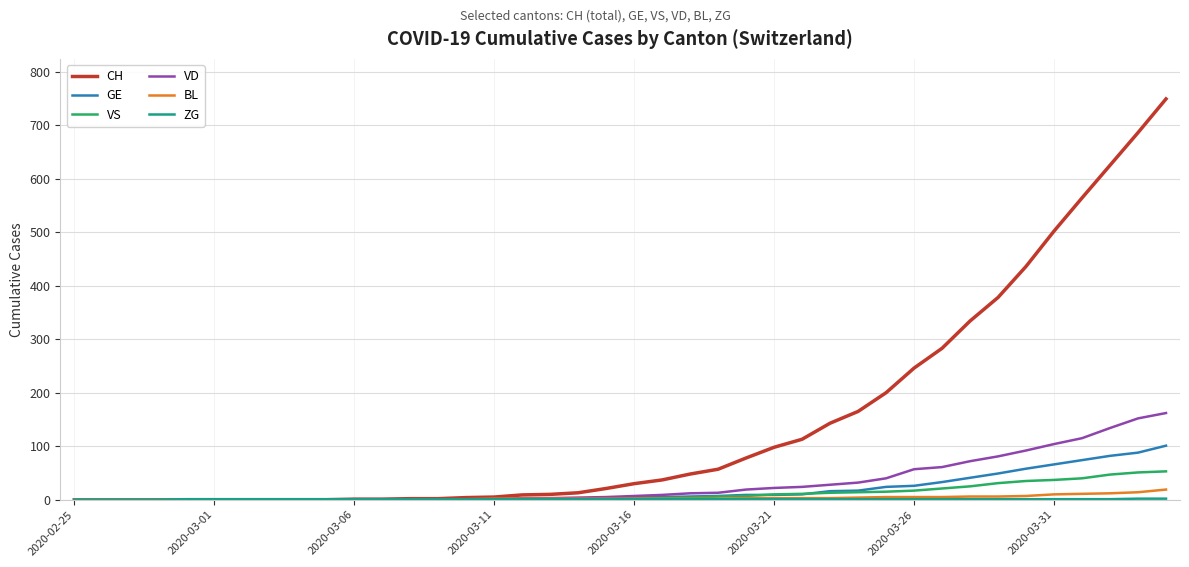

Which series has the widest spread of values?

CH